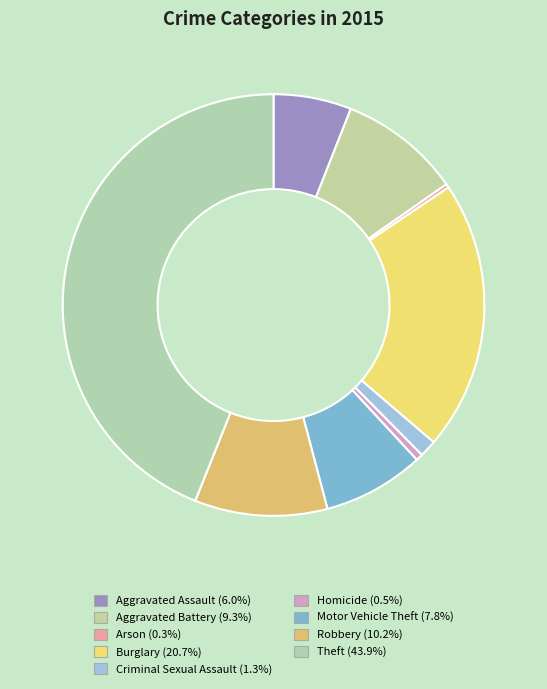

How many segments does this pie chart have?

9